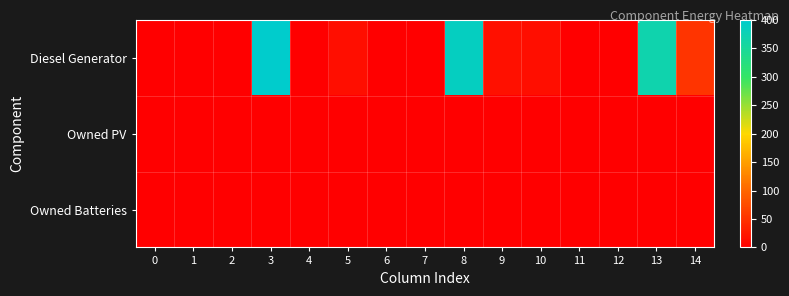

Reading left to right, transcribe all the data shown in this chart.

Diesel Generator: 0=0	1=0	2=0	3=400	4=0	5=15	6=0	7=0	8=389	9=16	10=15	11=0	12=0	13=369	14=52
Owned PV: 0=0	1=0	2=0	3=0	4=0	5=0	6=0	7=0	8=0	9=0	10=0	11=0	12=0	13=0	14=0
Owned Batteries: 0=0	1=0	2=0	3=0	4=0	5=0	6=0	7=0	8=0	9=0	10=0	11=0	12=0	13=0	14=0